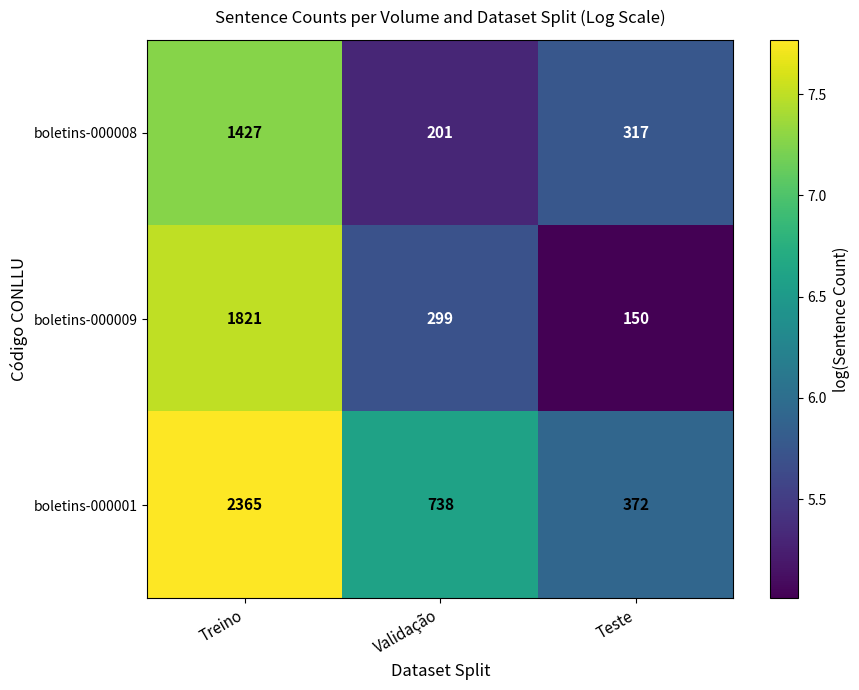

At which category is the sum across all series the highest?

Treino